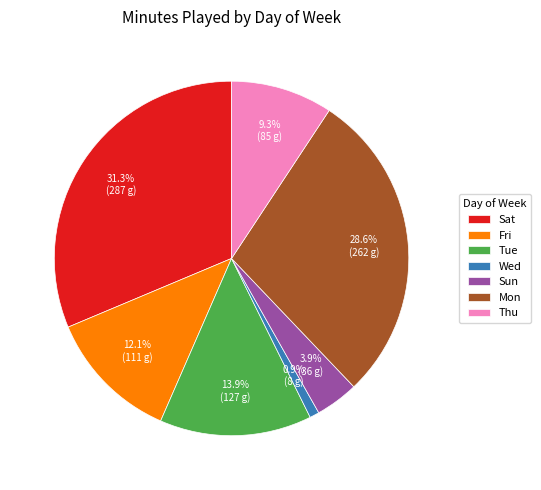

Is the sum of Thu and Wed greater than half?

No